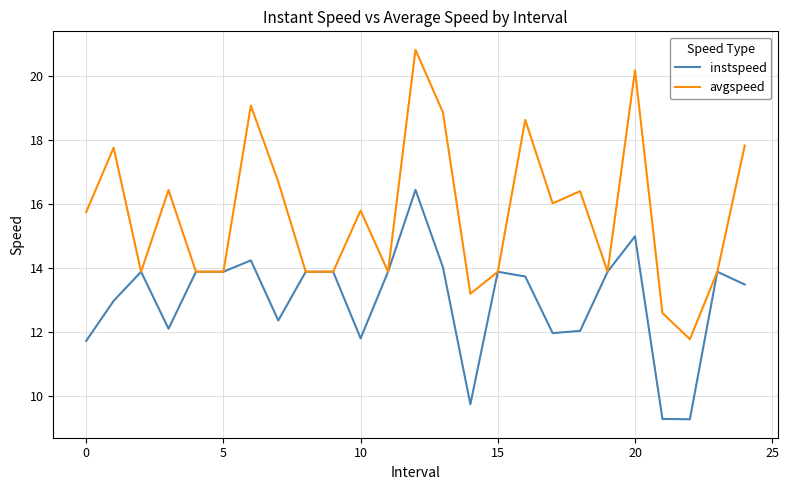

Which series has the widest spread of values?

avgspeed